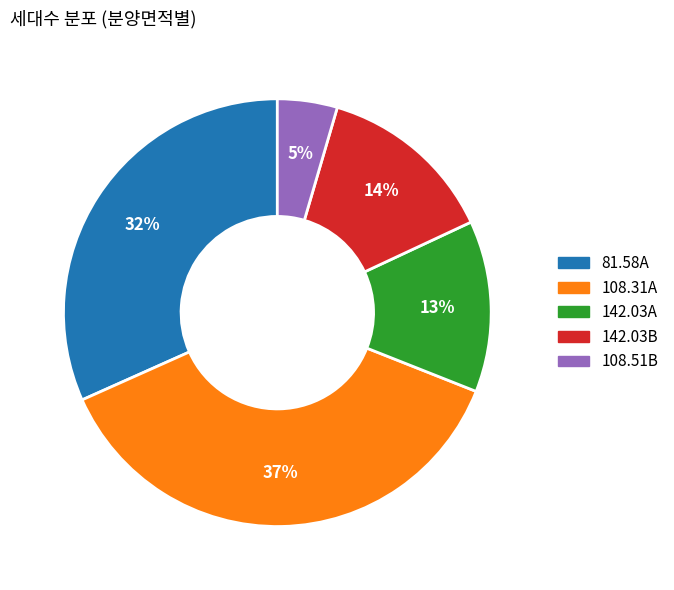

Does 142.03A account for over 50% of the chart?

No